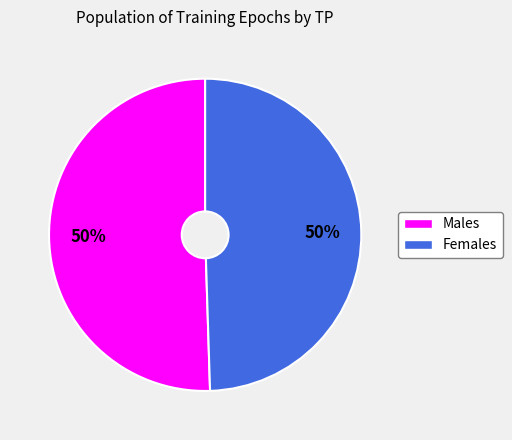

Is it true that Females is 50% of the pie?

True